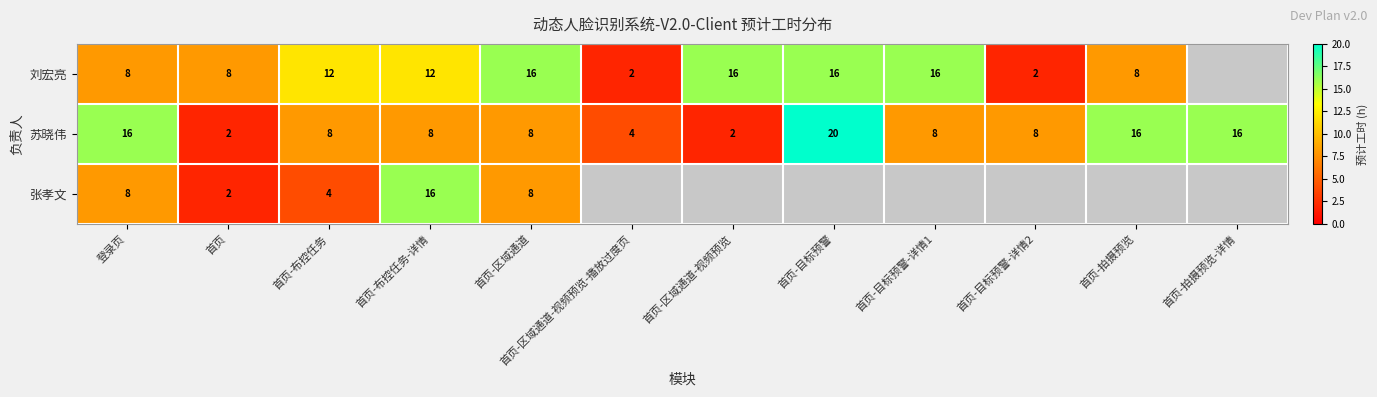

The value of 刘宏亮 at 首页-布控任务 is 12. True or false?

True